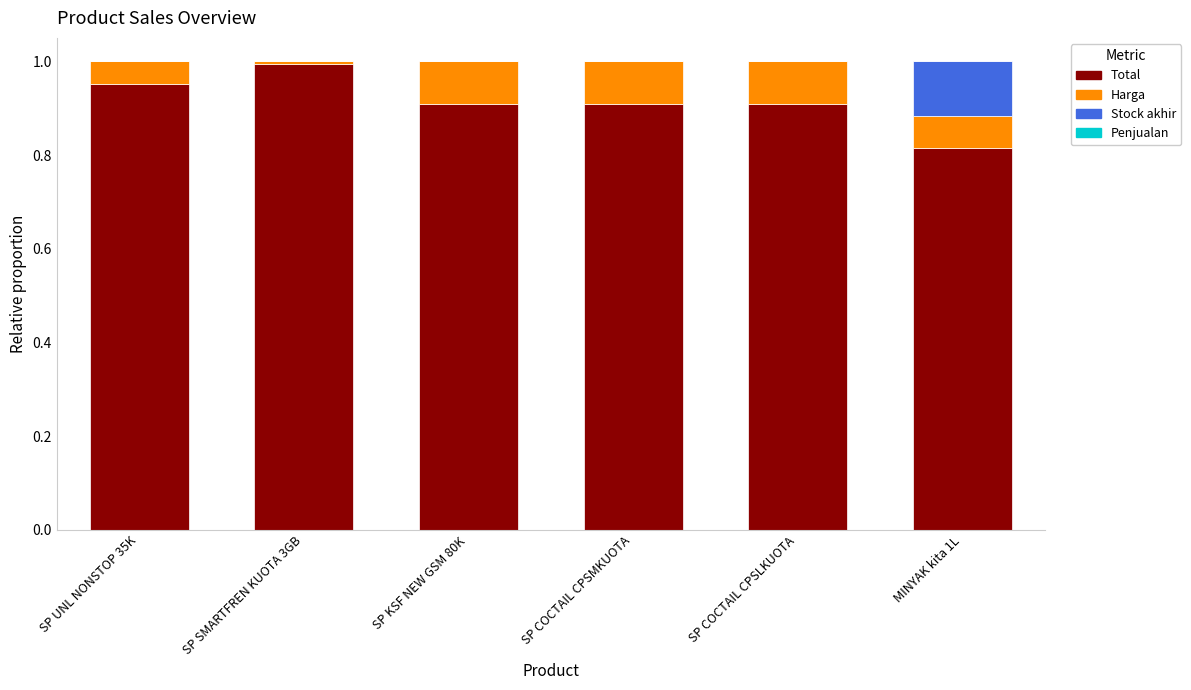

Count the number of categories in the chart.

6